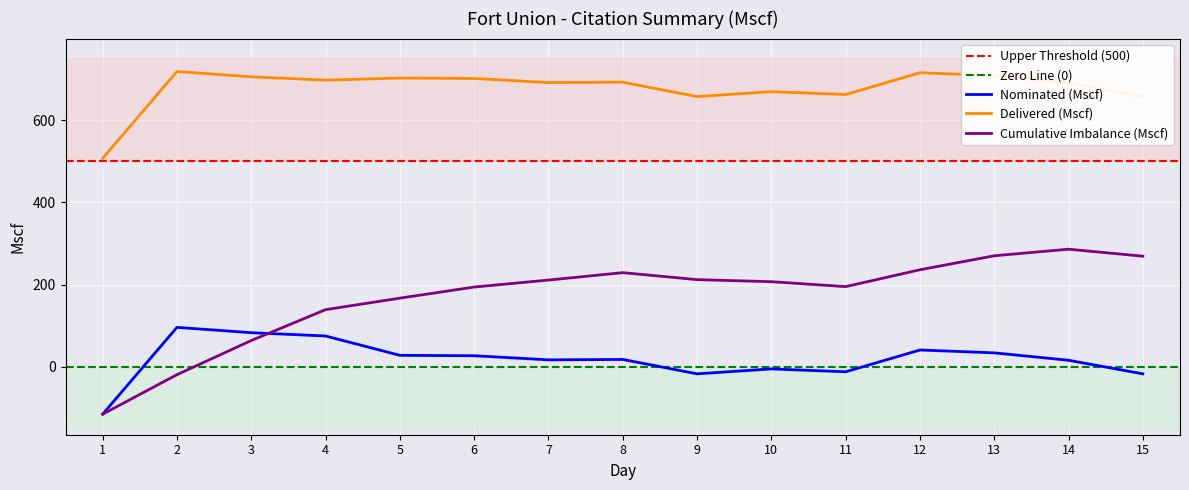

What is the maximum value for Delivered (Mscf)?

718